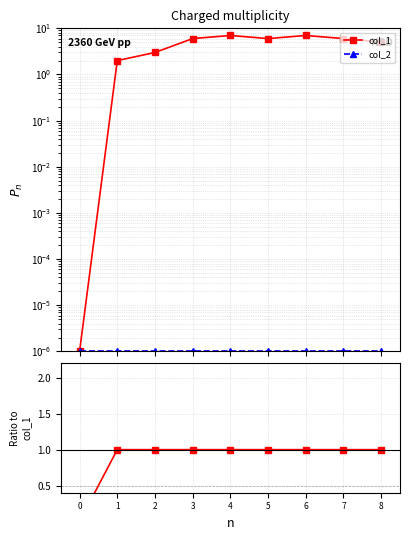

Does the chart have visible grid lines?

Yes